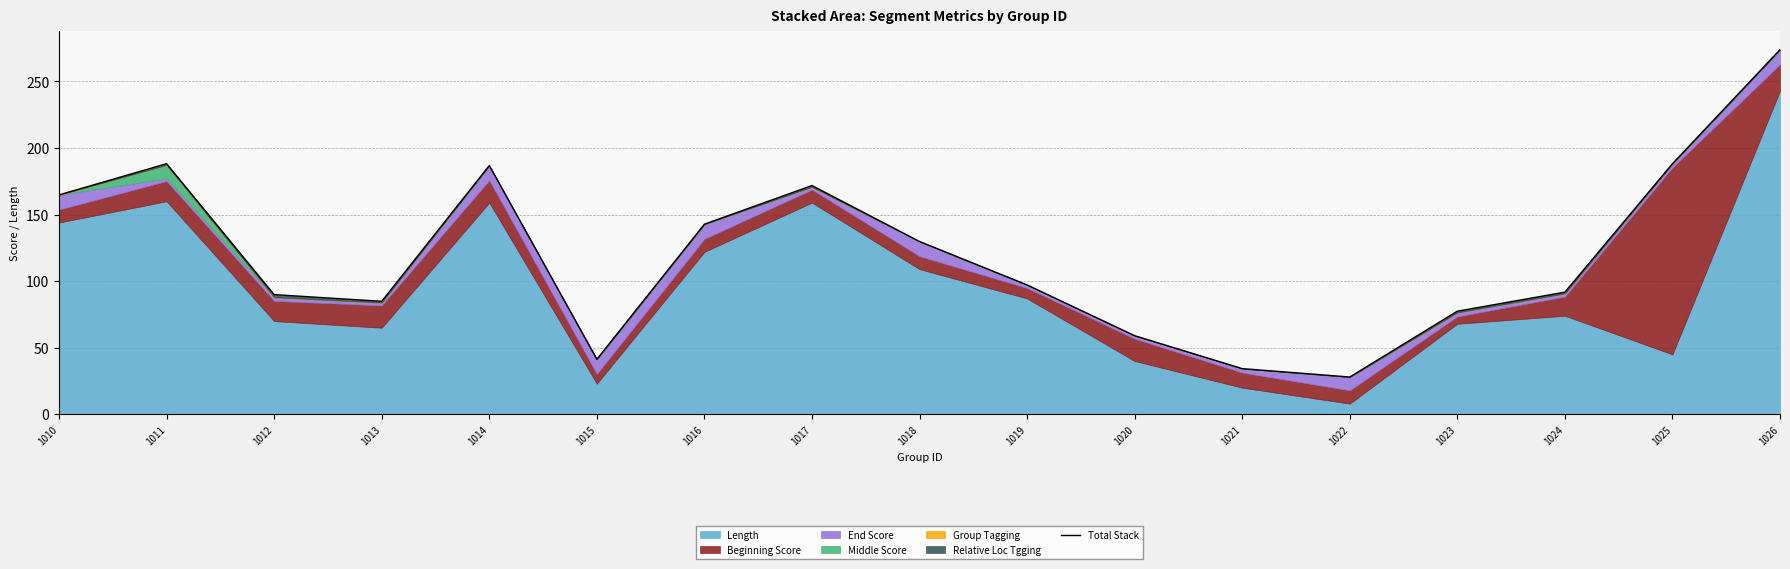

How many values exceed 97?

9